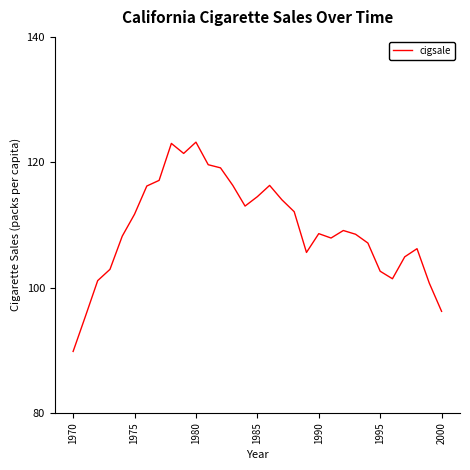

What is the difference between the maximum and minimum values?

33.4